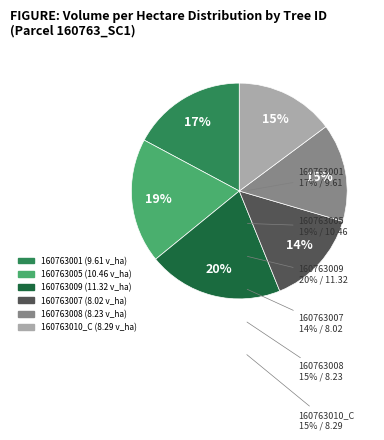

Does any single category account for the majority?

No